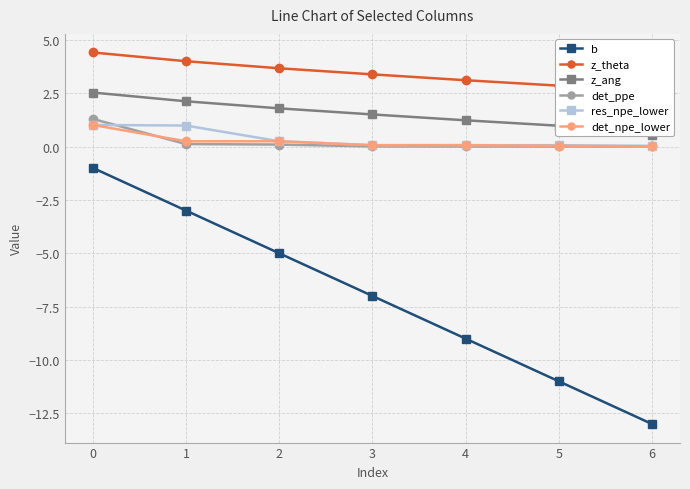

True or false: det_ppe and z_ang cross at least once.

False